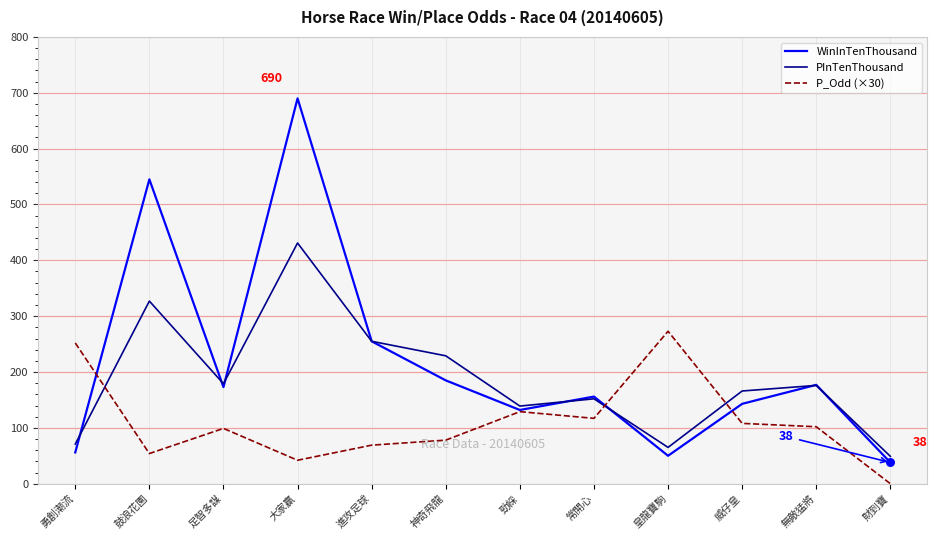

Which series has the largest total across all categories?

WinInTenThousand